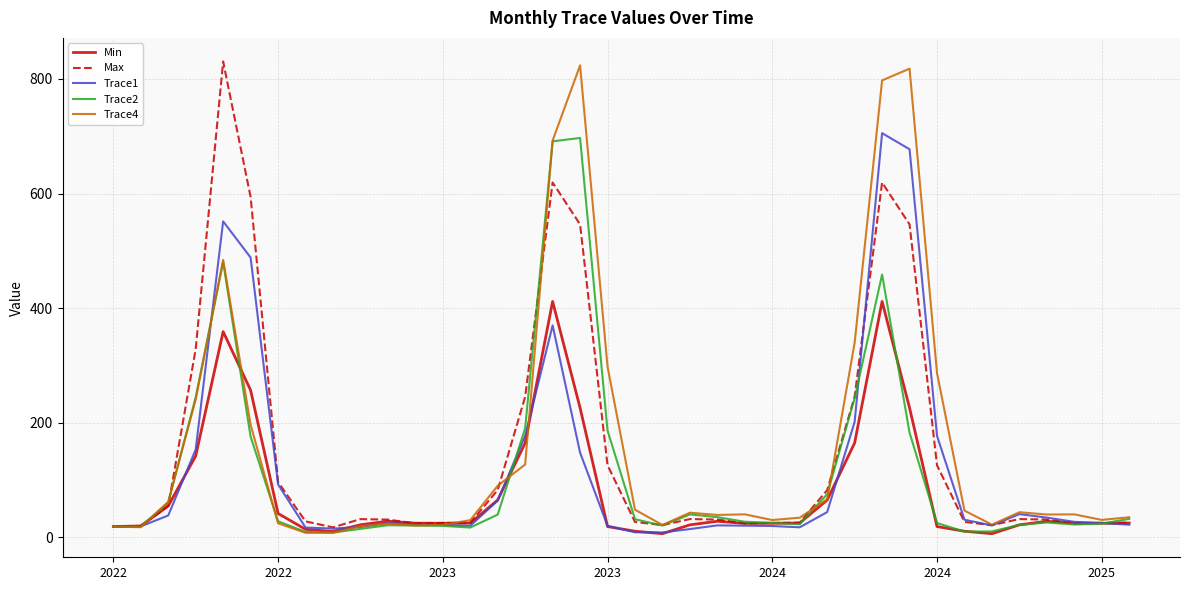

What are all the series names shown in the legend?

Min, Max, Trace1, Trace2, Trace4